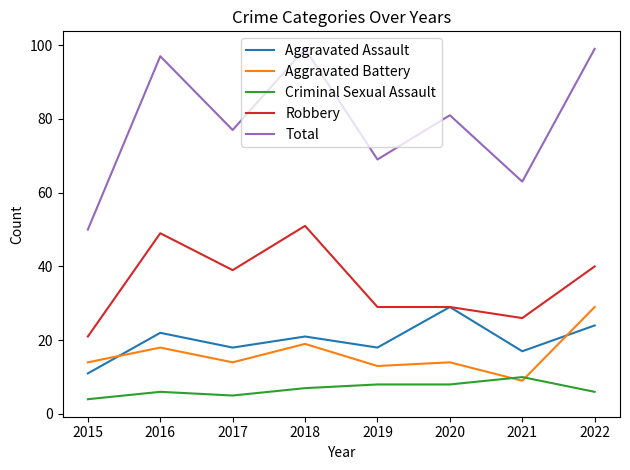

What is the sum of all Robbery values?

284